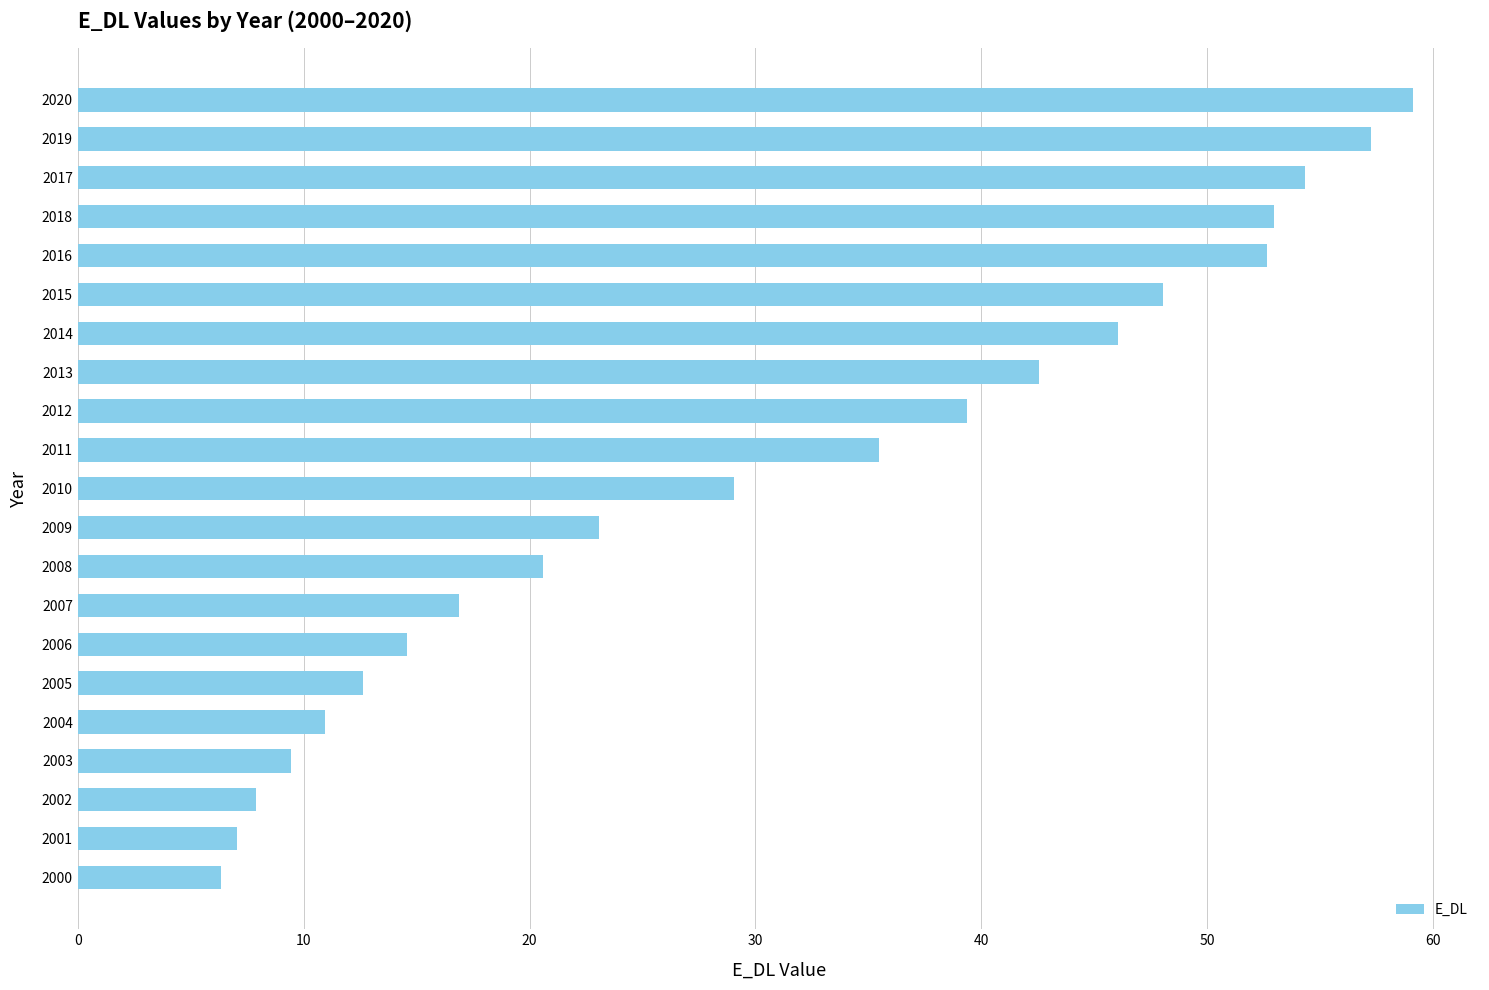

At which category does the chart reach its peak across all series?

2020